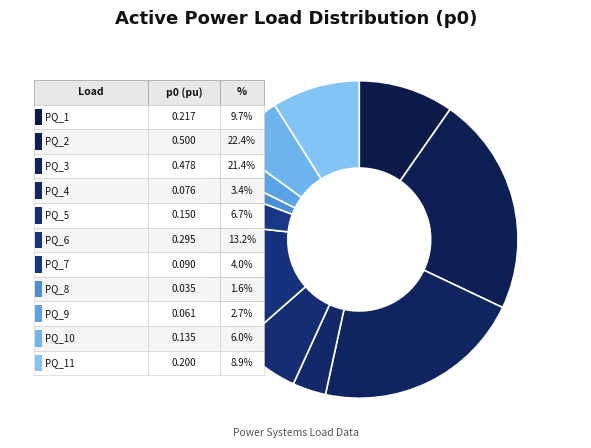

To the nearest percent, what percentage of the pie is PQ_11?

9%